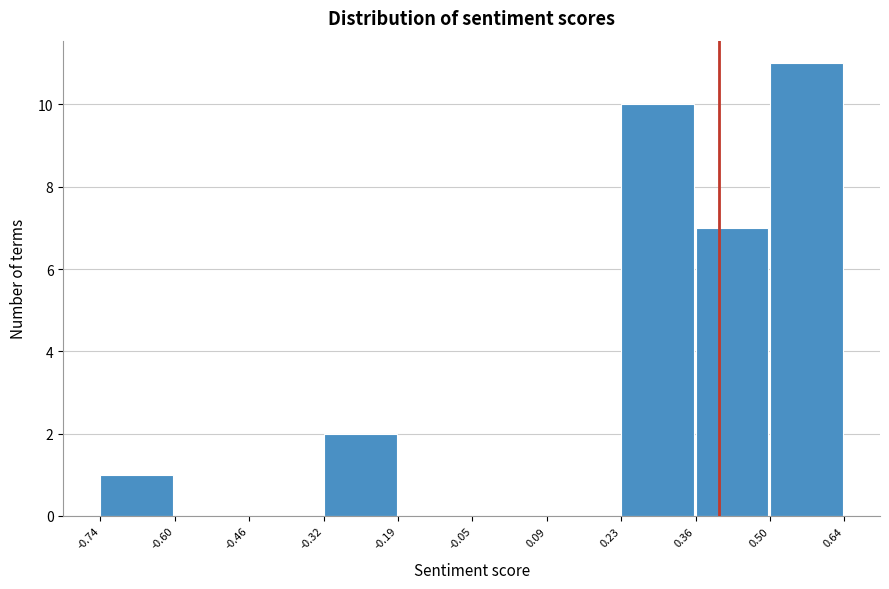

Which range on the x-axis has the tallest bar?

0.50 to 0.64